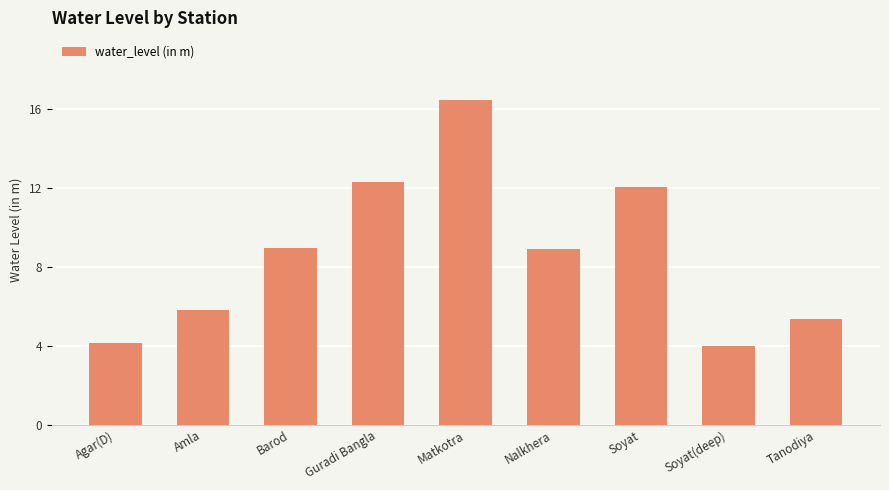

At which label does the data first exceed 8?

Barod